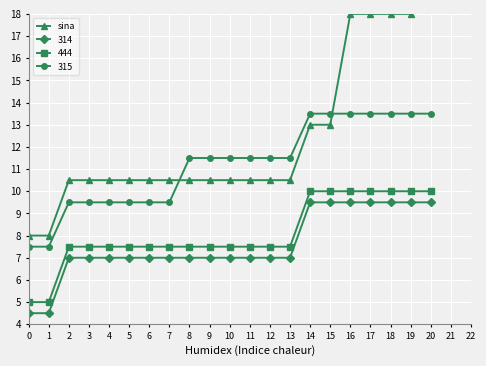

Is it true that the value at 20 is 32.9?

False